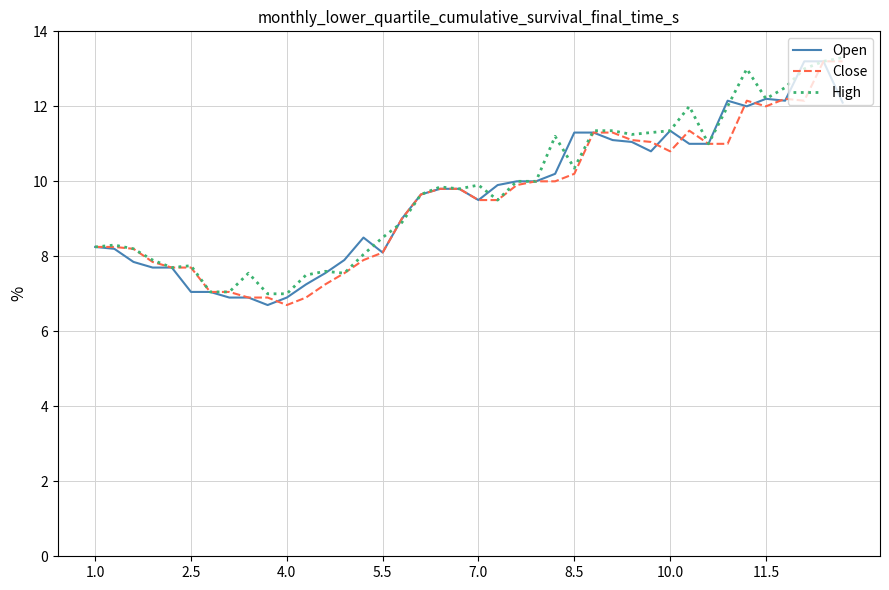

Does the chart display data point markers on the line(s)?

No